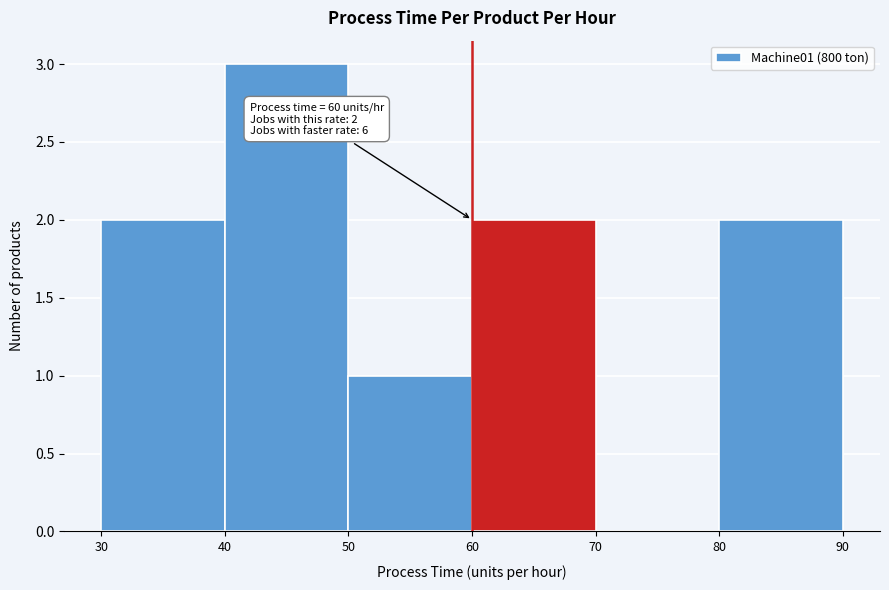

Which range on the x-axis has the tallest bar?

40 to 50